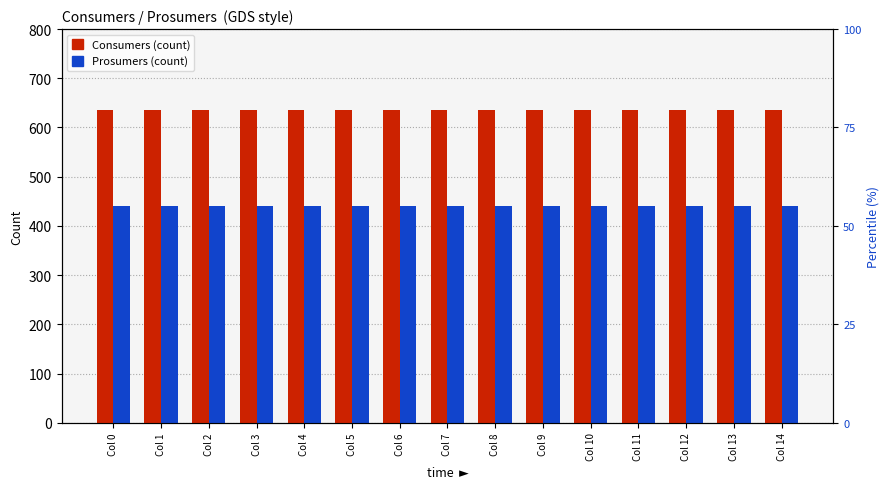

Between Col 0 and Col 13, which series saw the biggest shift?

Consumers